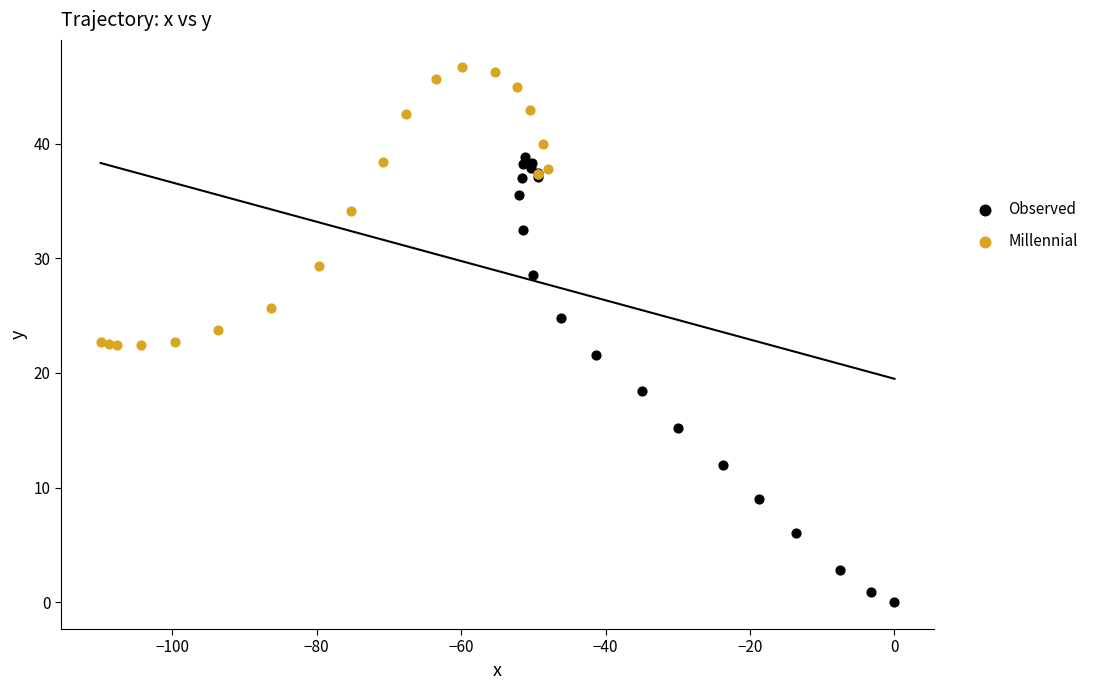

Which series has the largest Y range (max minus min)?

Observed